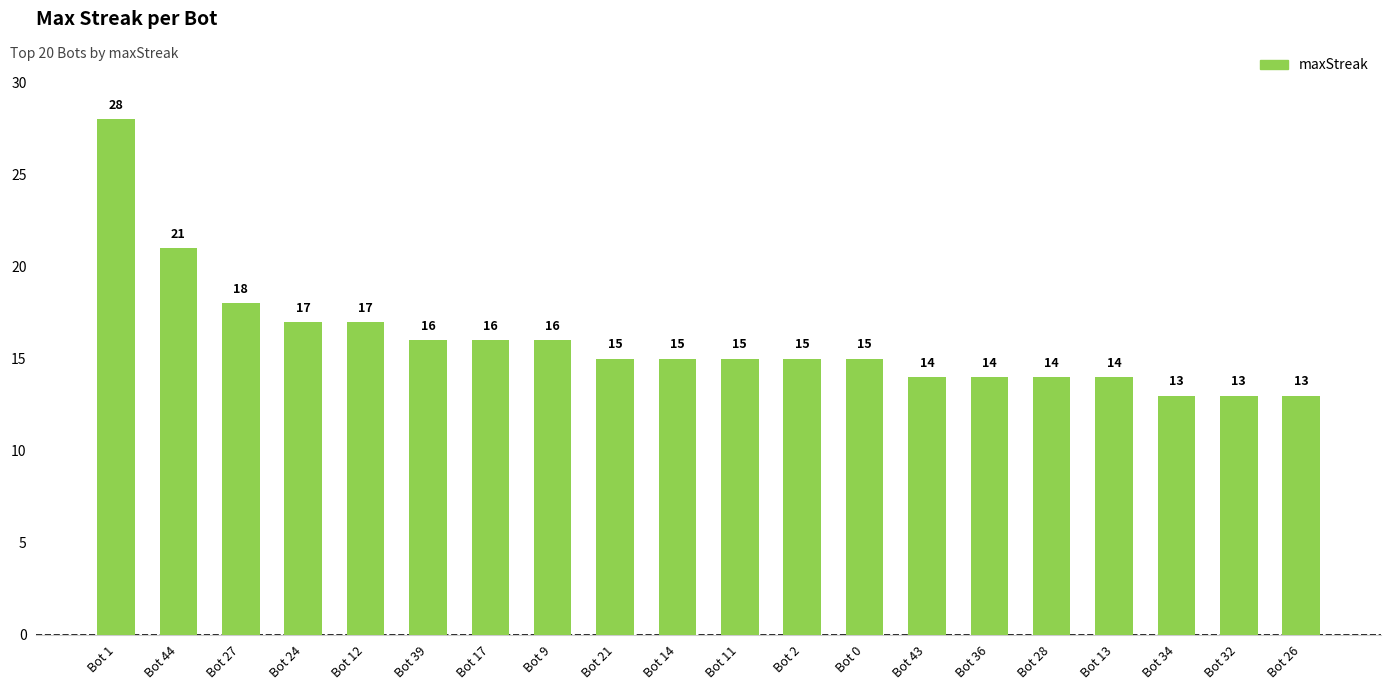

The value at Bot 1 is 15. True or false?

False